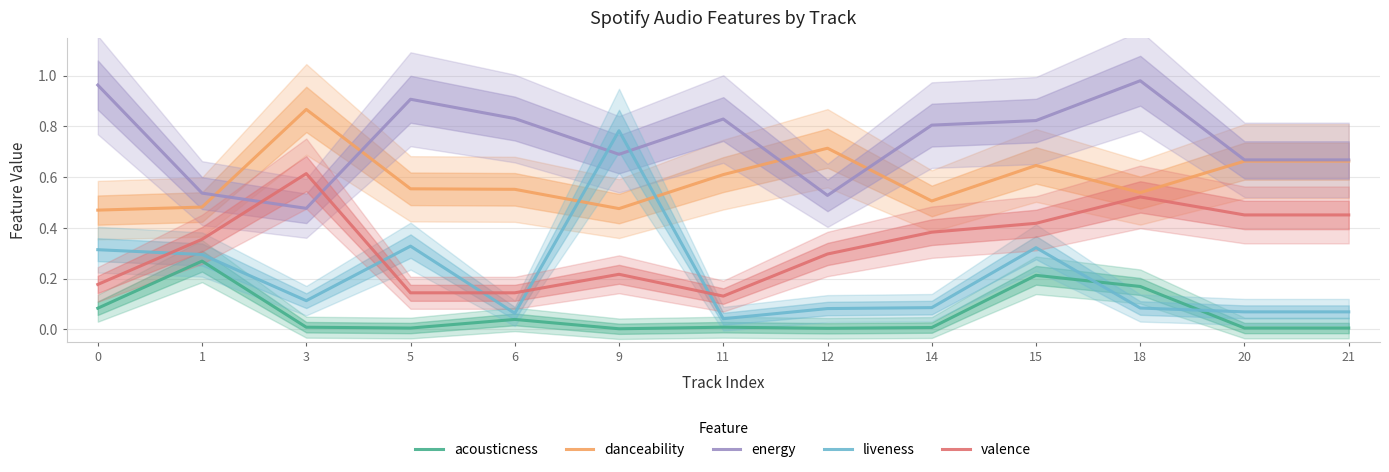

At how many categories does at least one series exceed 0?

13